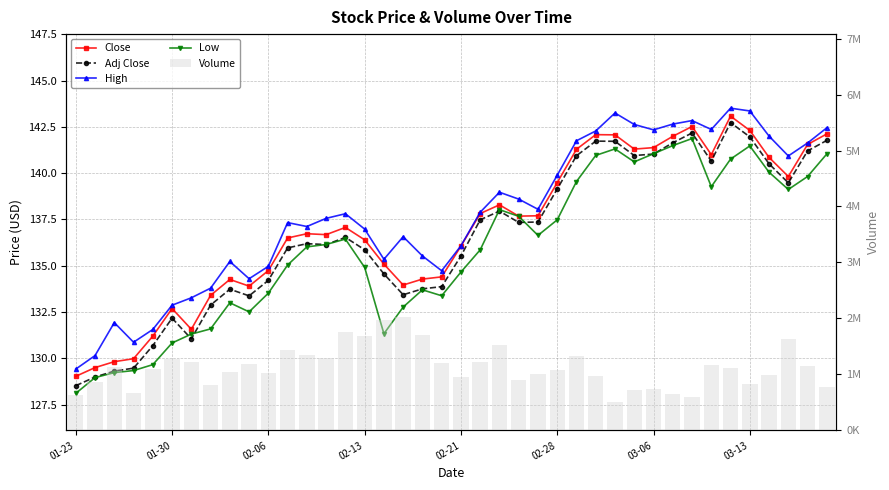

What value does the Volume series have at 02-21?

1093900.0